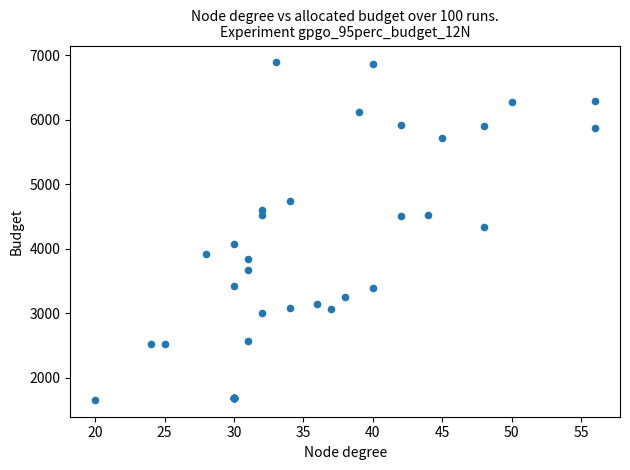

What Y value in the scatter plot is closest to 4271?

4338